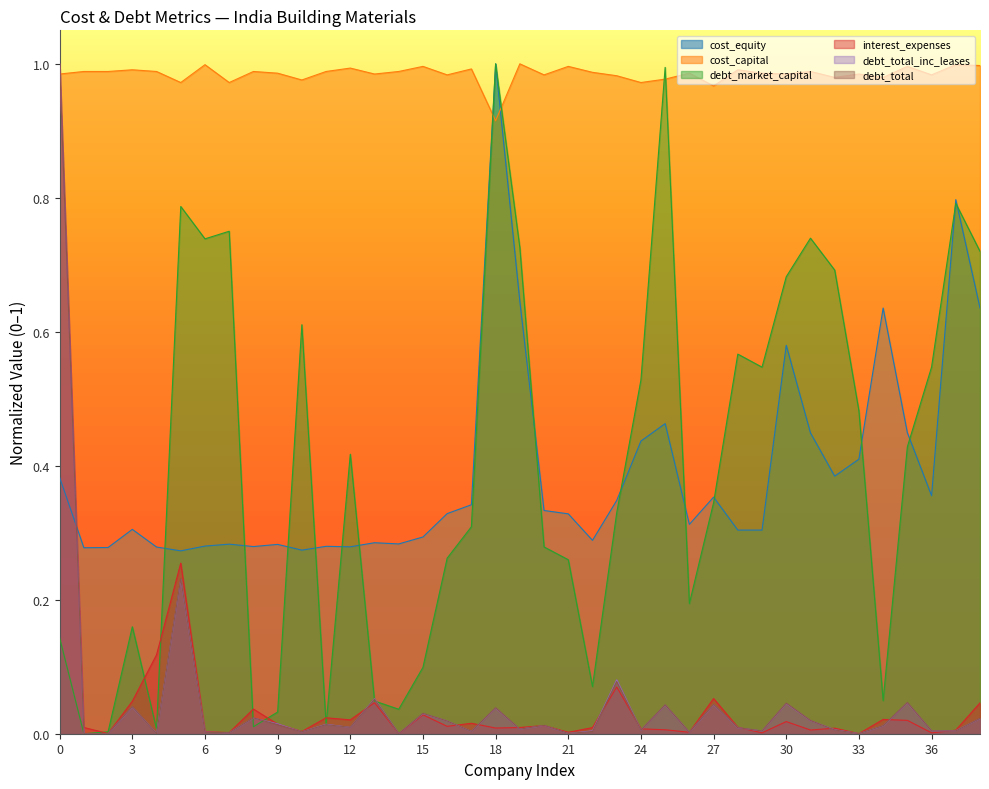

Does the chart display data point markers on the line(s)?

No